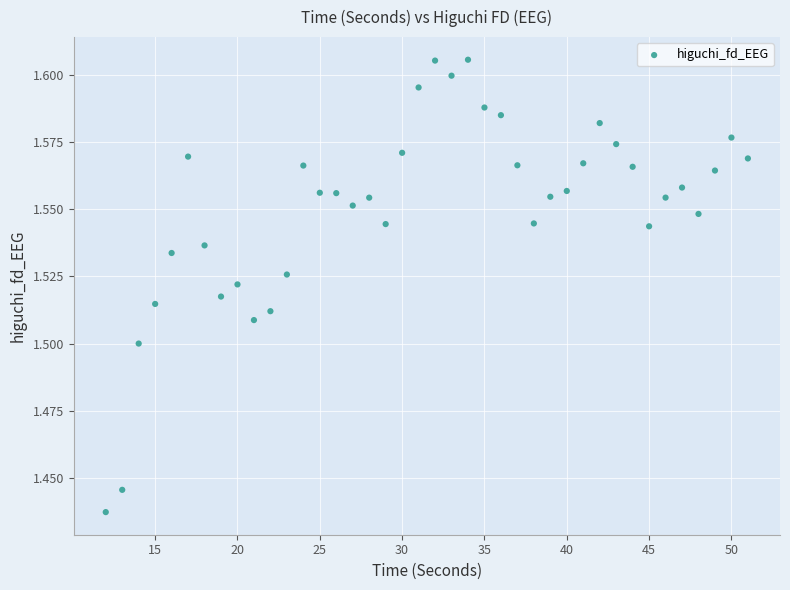

What is the range of X values (max minus min)?

39.0